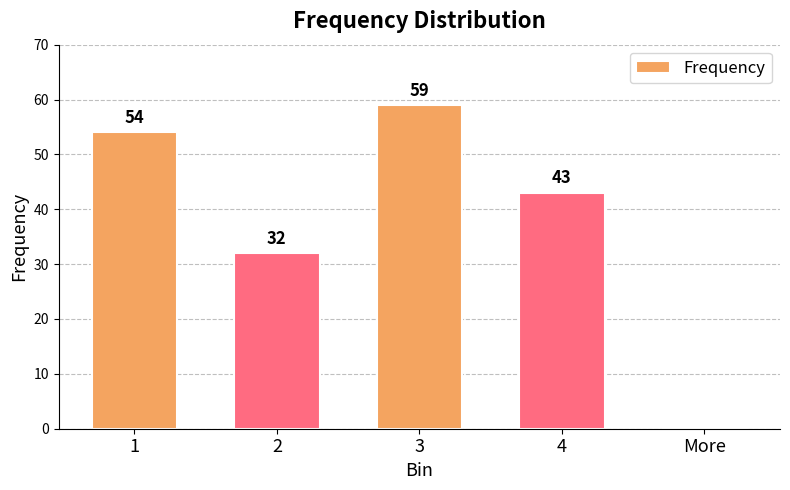

Reading left to right, transcribe all the data shown in this chart.

54	32	59	43	0